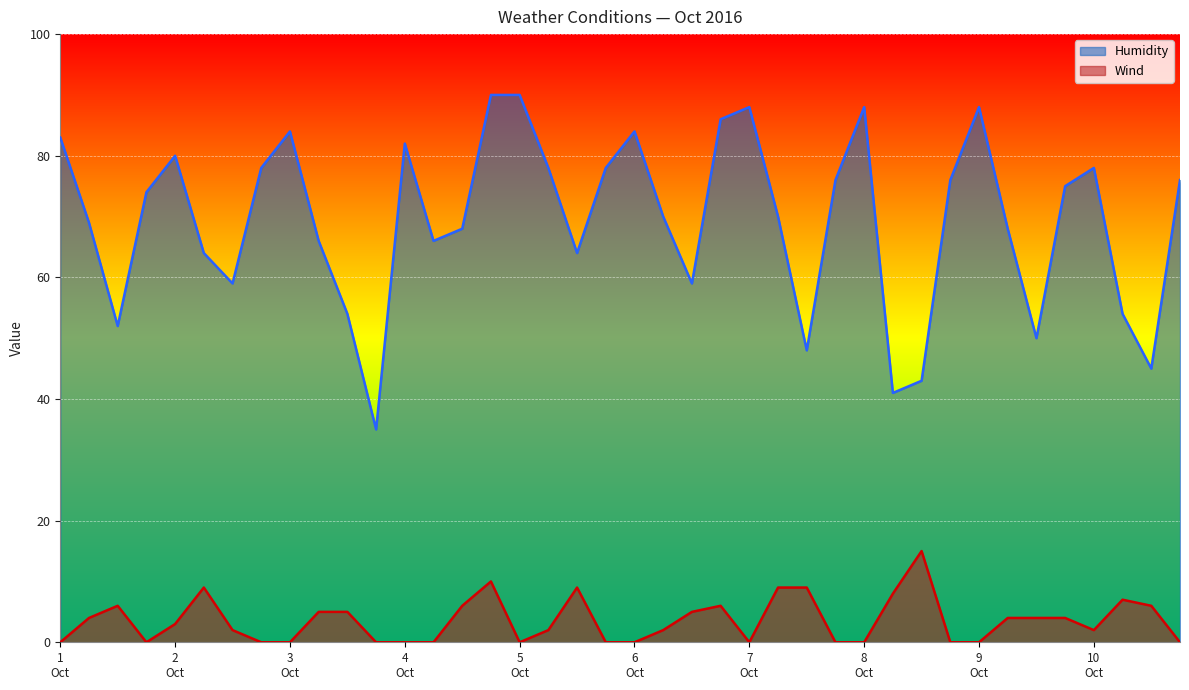

At which category is the sum across all series the highest?

4 Oct 18:00